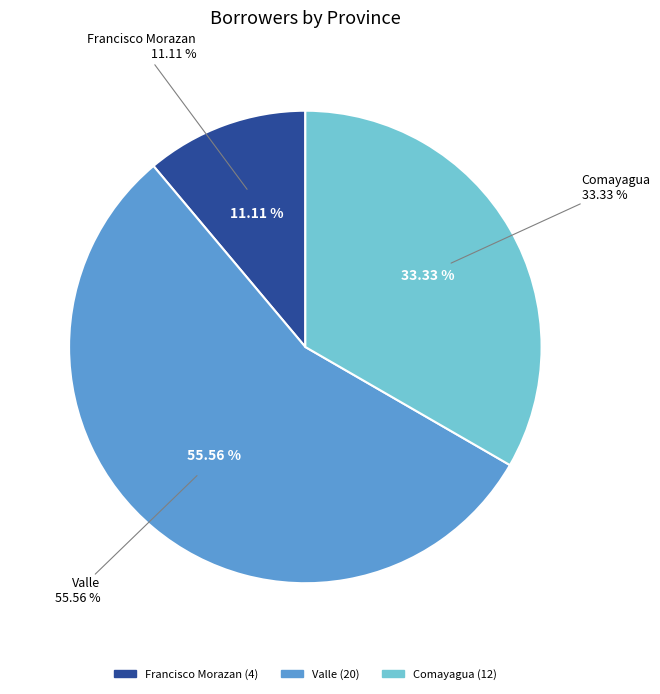

What portion of the pie excludes Francisco Morazan?

88.9%